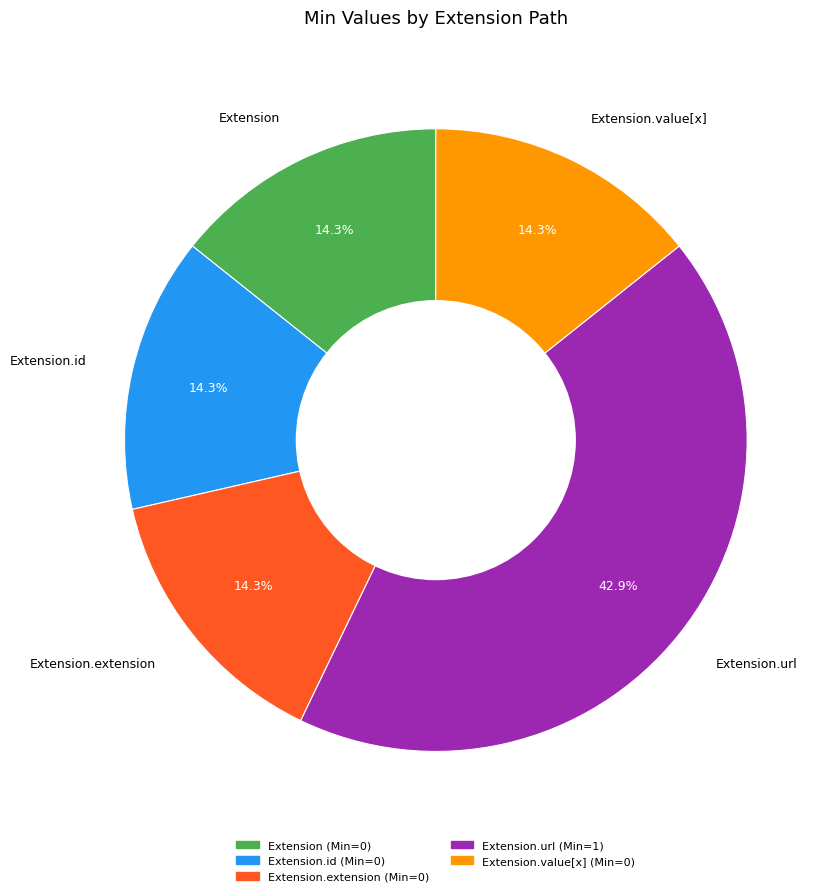

How much of the chart is everything except Extension.id?

85.7%